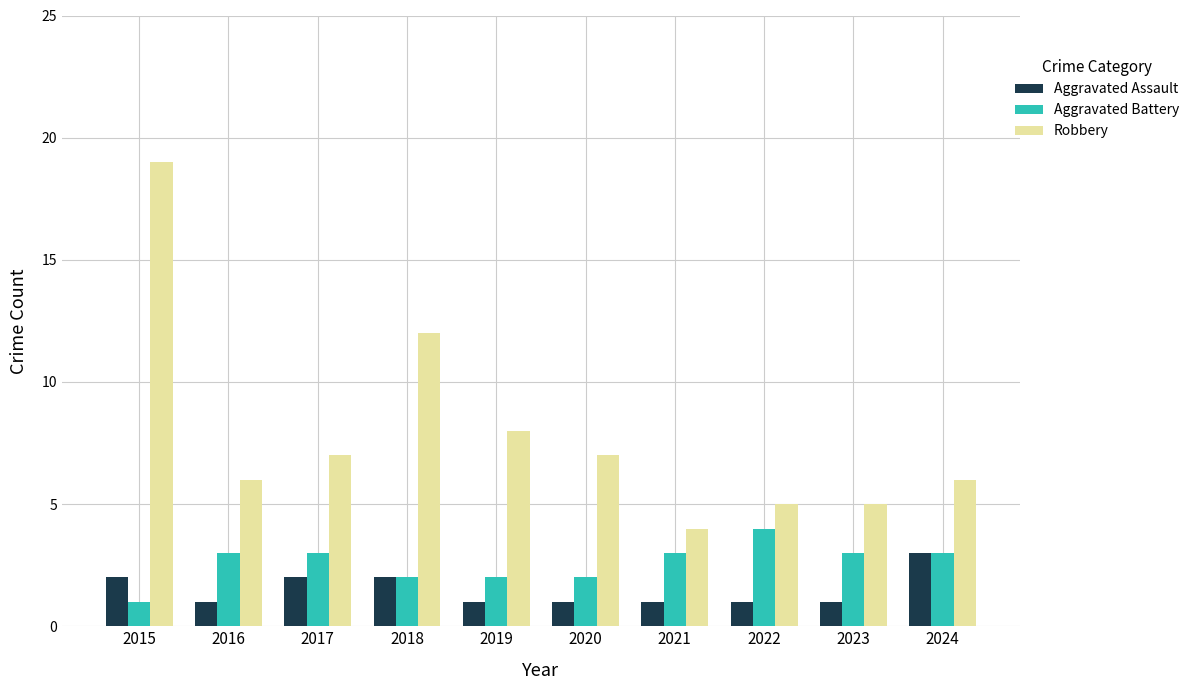

How many values in the Robbery series are below 7?

5